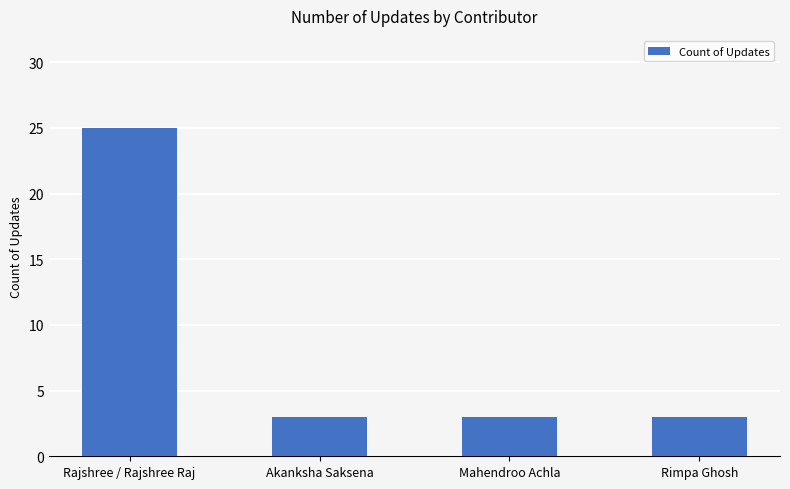

What is the ratio of the value at Akanksha Saksena to the value at Rajshree / Rajshree Raj?

0.1